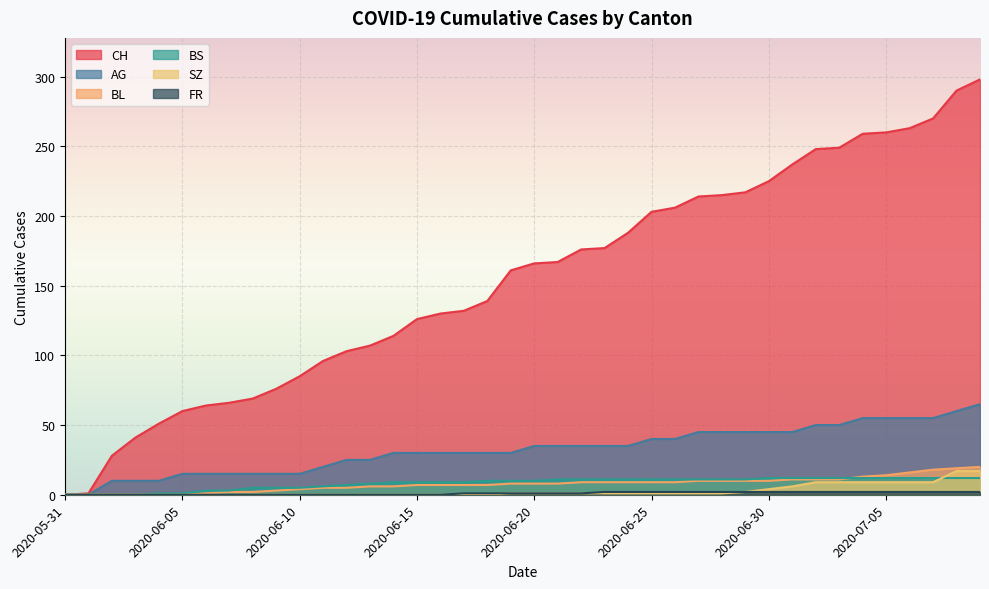

True or false: AG and BS intersect in this chart.

False